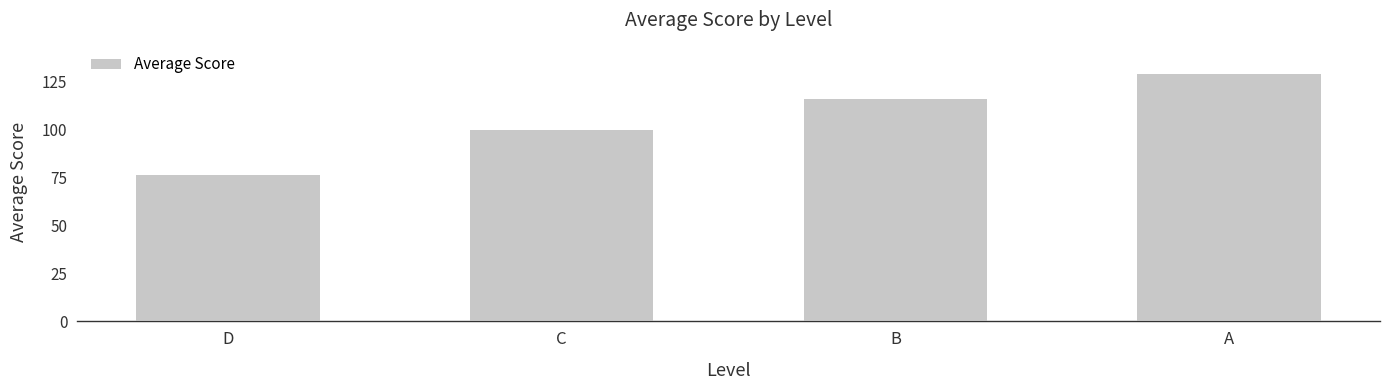

What is the minimum value shown in the chart?

75.9